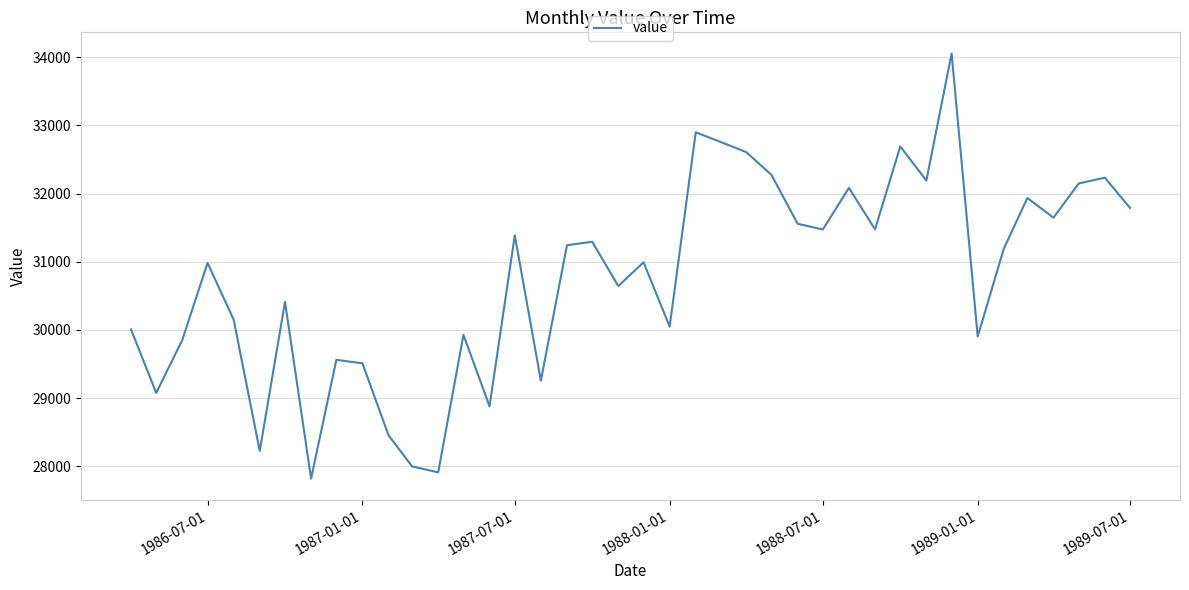

What is the difference between the maximum and minimum values?

6234